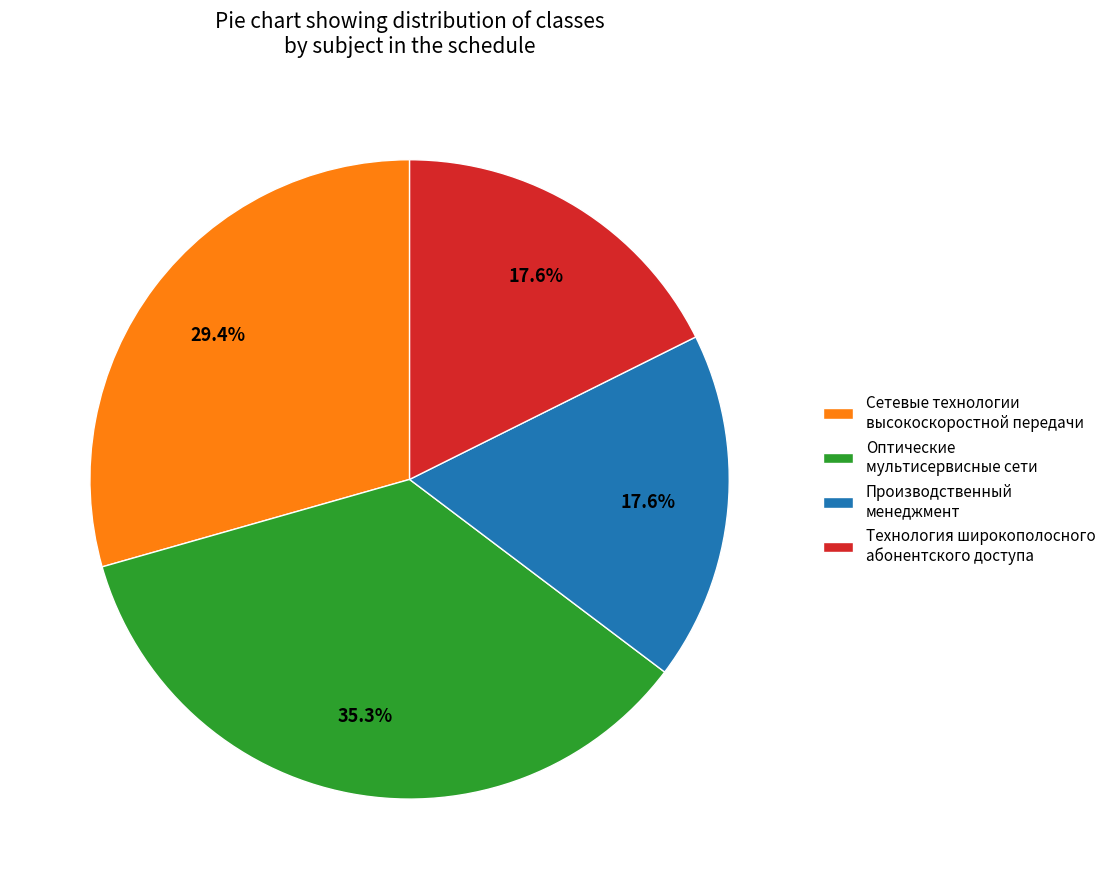

To the nearest percent, what is the average slice percentage?

25%